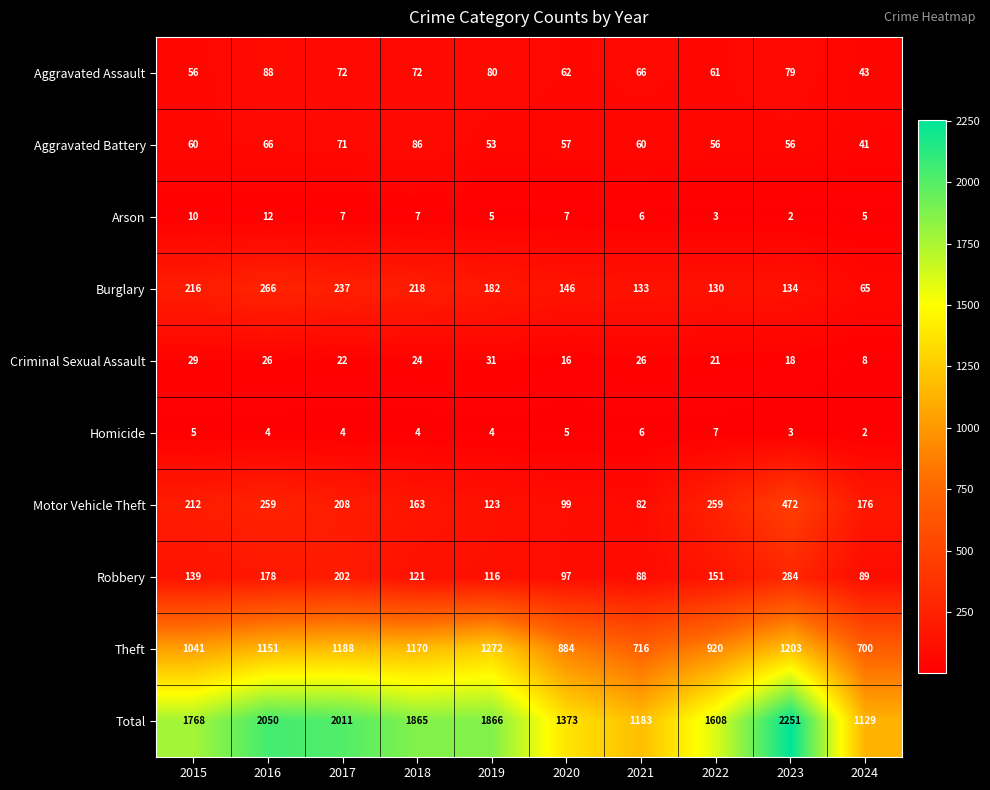

What is the difference between the highest and lowest values at 2020?

1368